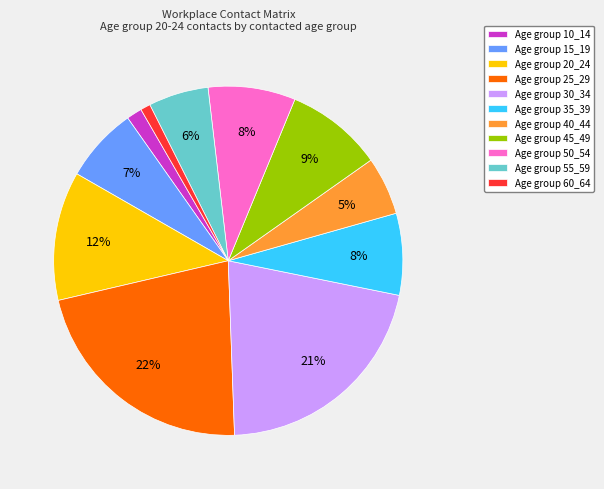

Does any single category account for the majority?

No